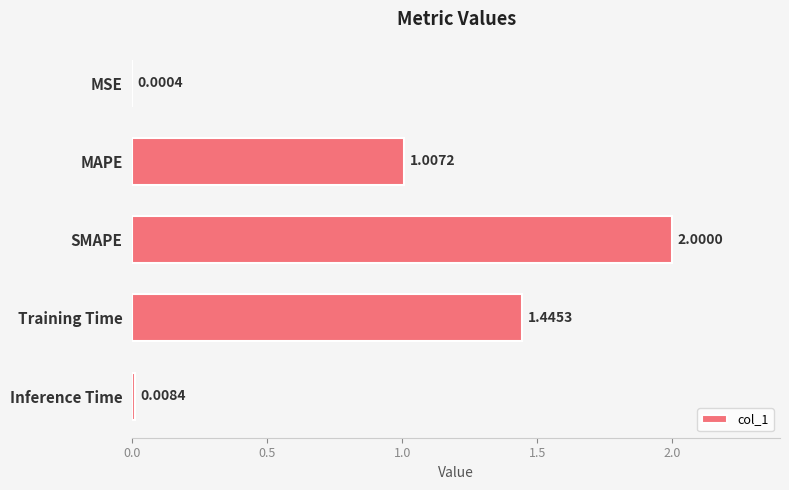

Which has a higher value, SMAPE or MAPE?

SMAPE